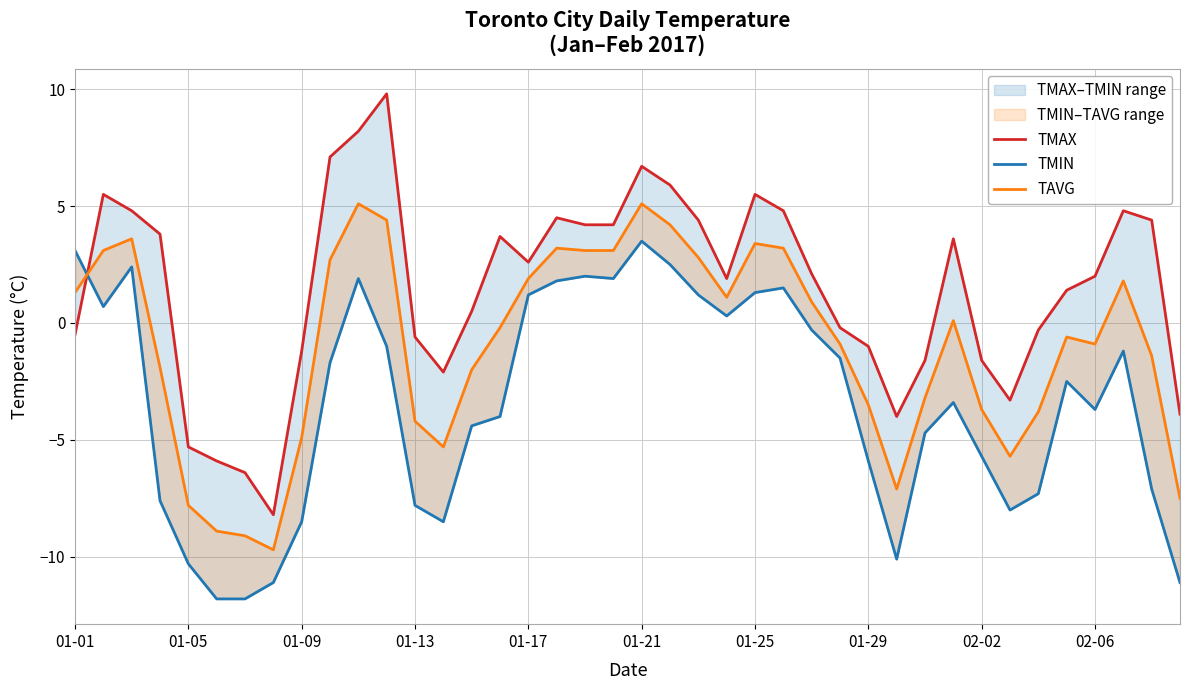

What is the difference between the maximum and minimum values in the TMIN series?

15.3